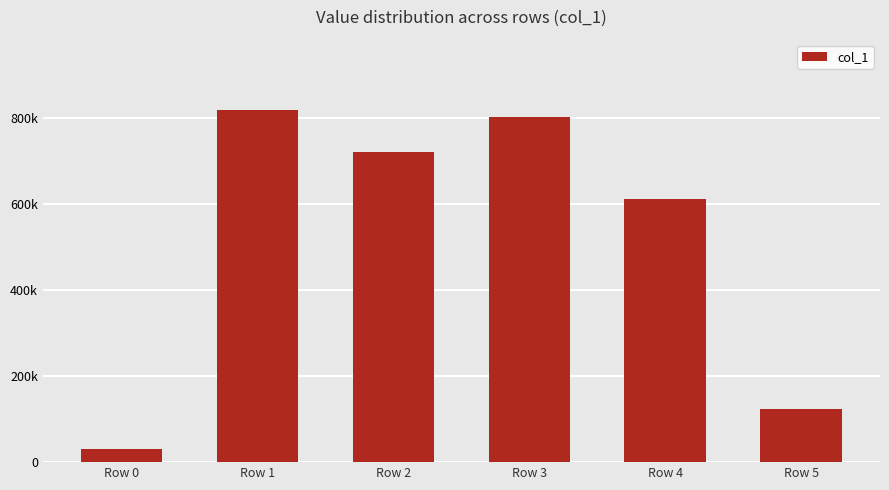

Reading left to right, transcribe all the data shown in this chart.

Row 0=29610	Row 1=817339	Row 2=719791	Row 3=802041	Row 4=610765	Row 5=123212